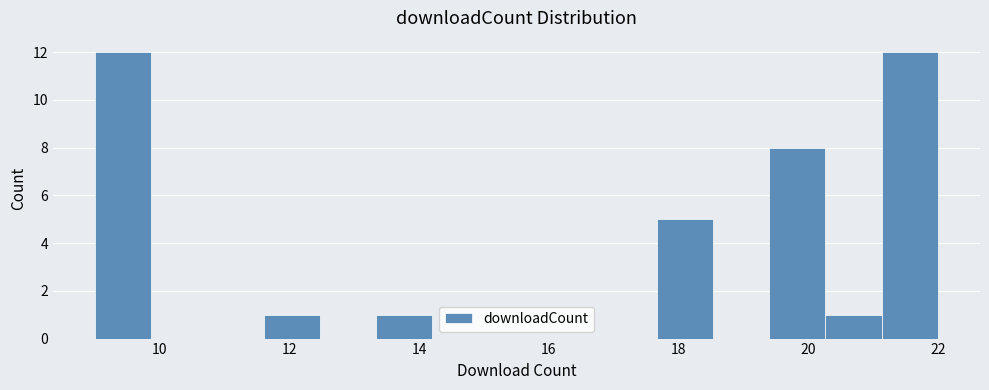

How tall is the bar that spans 19.4 to 20.2 on the x-axis? Neither the bar edges nor the heights are printed on the chart, so give them approximately, as read against the axes.

8